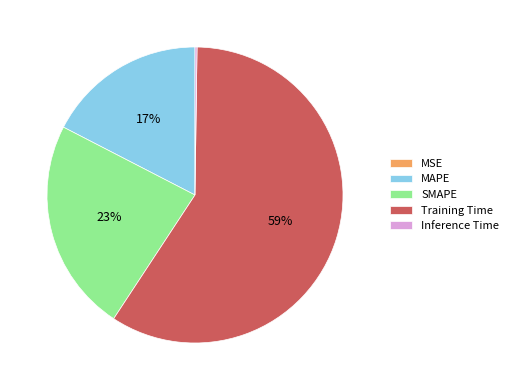

Which slice is the largest?

Training Time